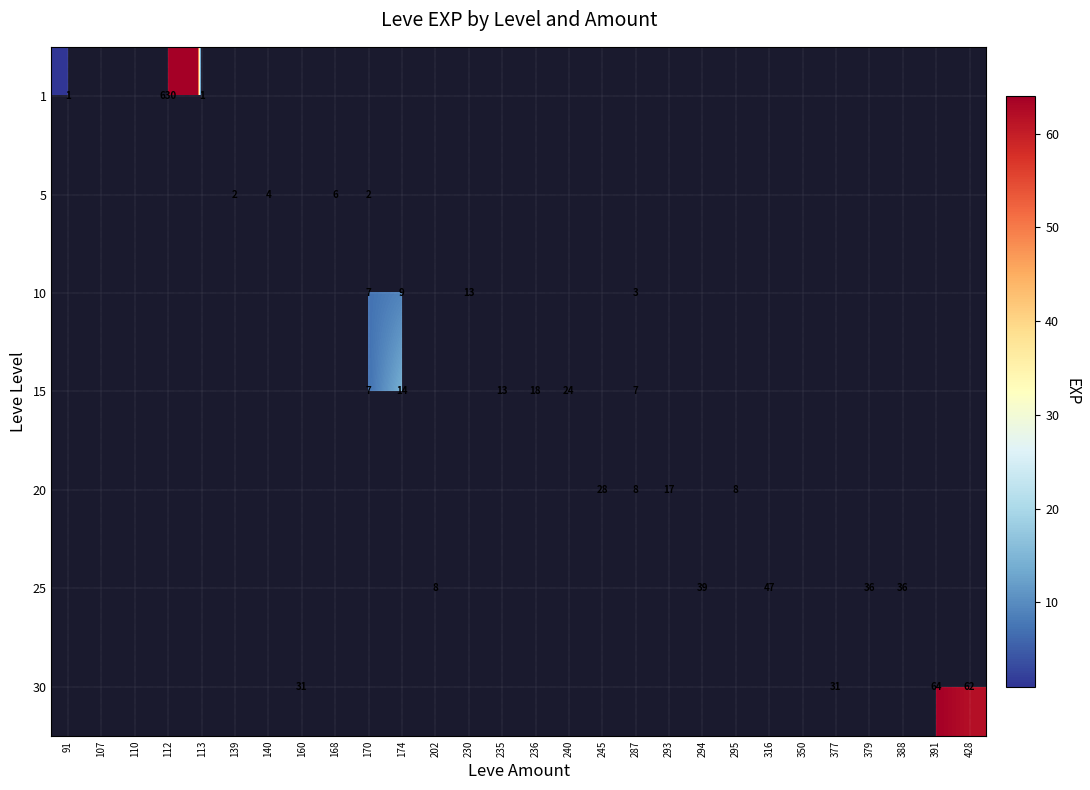

What is the maximum value shown in the chart?

630.0